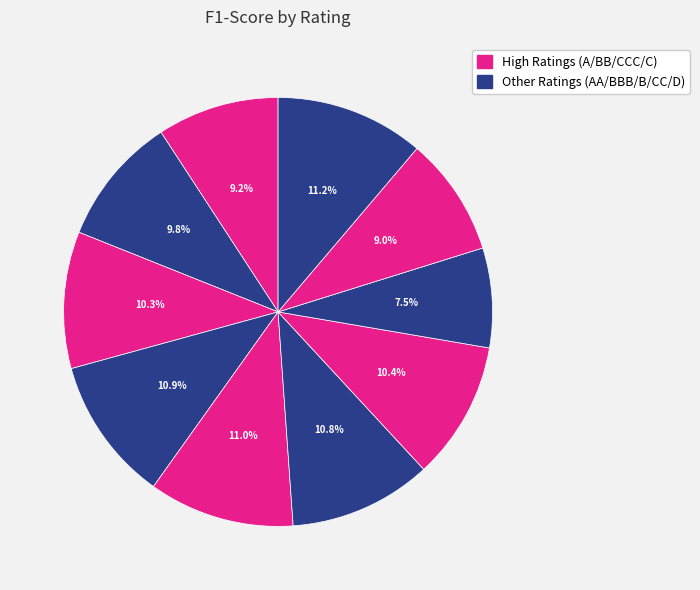

How many segments does this pie chart have?

10